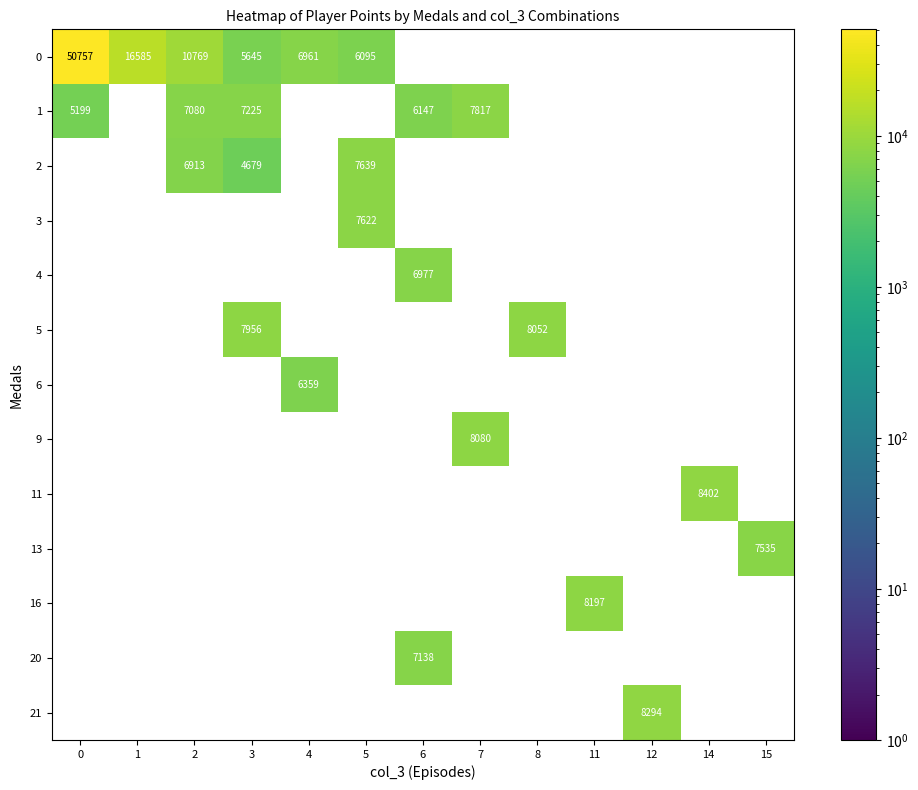

How many series are shown in this chart?

13